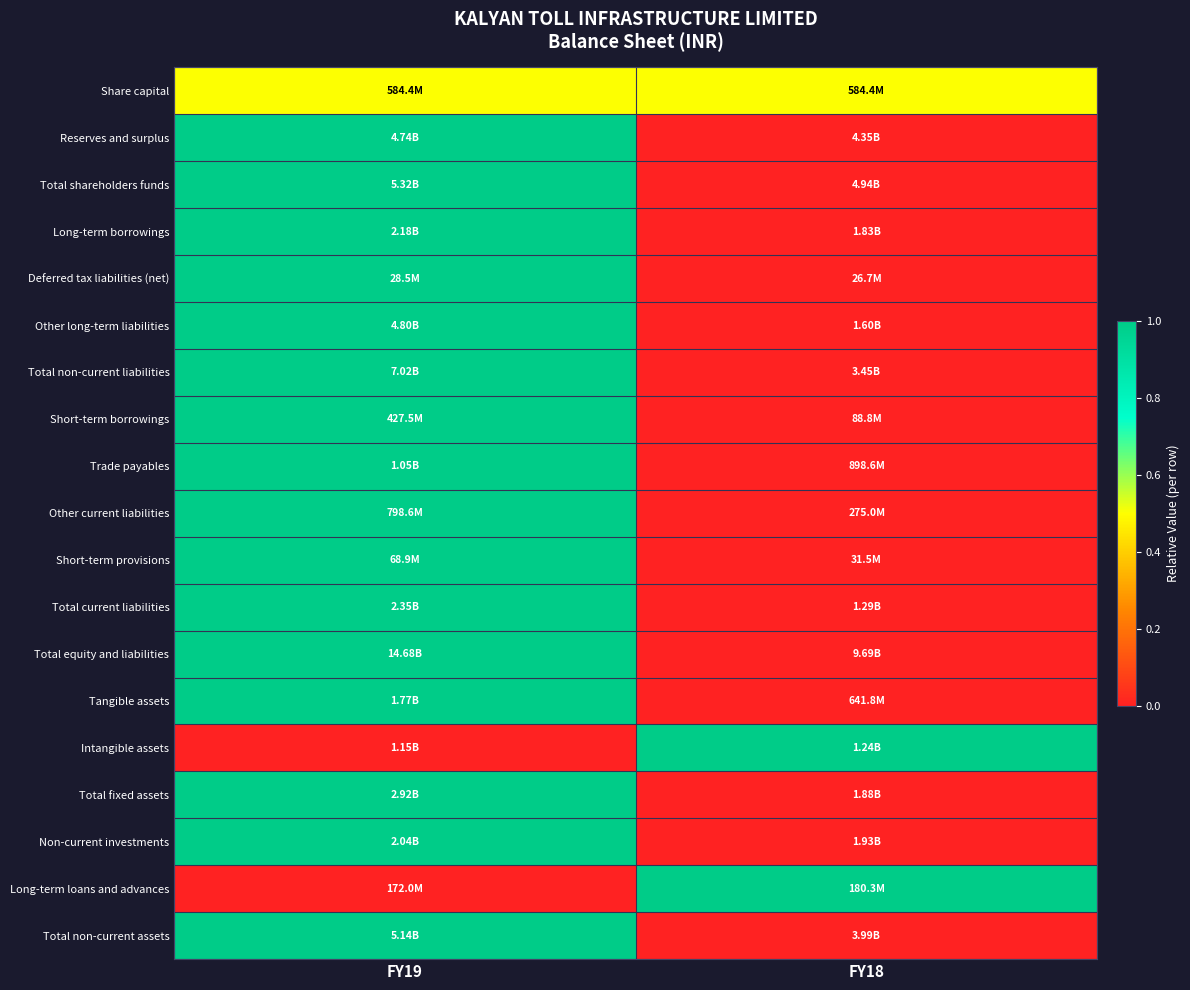

Reading left to right, extract all data points from this chart.

Share capital: FY19=0.5	FY18=0.5
Reserves and surplus: FY19=1.0	FY18=0.0
Total shareholders funds: FY19=1.0	FY18=0.0
Long-term borrowings: FY19=1.0	FY18=0.0
Deferred tax liabilities (net): FY19=1.0	FY18=0.0
Other long-term liabilities: FY19=1.0	FY18=0.0
Total non-current liabilities: FY19=1.0	FY18=0.0
Short-term borrowings: FY19=1.0	FY18=0.0
Trade payables: FY19=1.0	FY18=0.0
Other current liabilities: FY19=1.0	FY18=0.0
Short-term provisions: FY19=1.0	FY18=0.0
Total current liabilities: FY19=1.0	FY18=0.0
Total equity and liabilities: FY19=1.0	FY18=0.0
Tangible assets: FY19=1.0	FY18=0.0
Intangible assets: FY19=0.0	FY18=1.0
Total fixed assets: FY19=1.0	FY18=0.0
Non-current investments: FY19=1.0	FY18=0.0
Long-term loans and advances: FY19=0.0	FY18=1.0
Total non-current assets: FY19=1.0	FY18=0.0